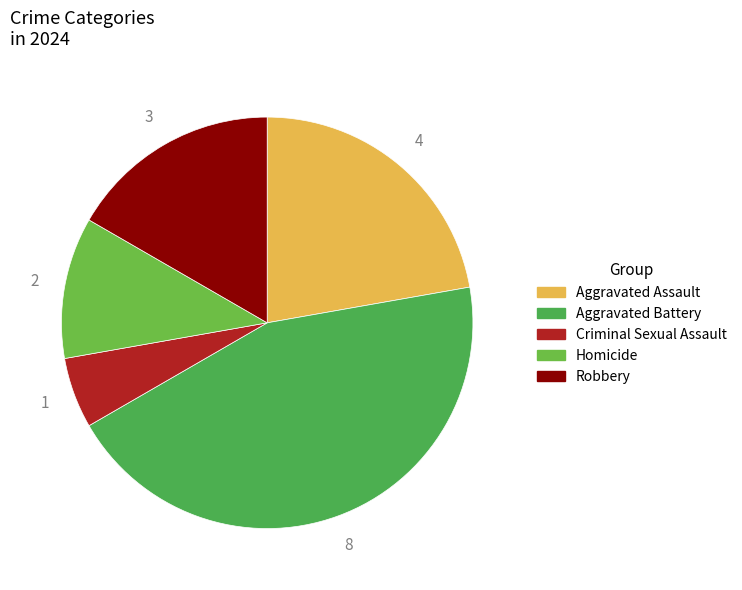

Count the number of slices in the pie.

5